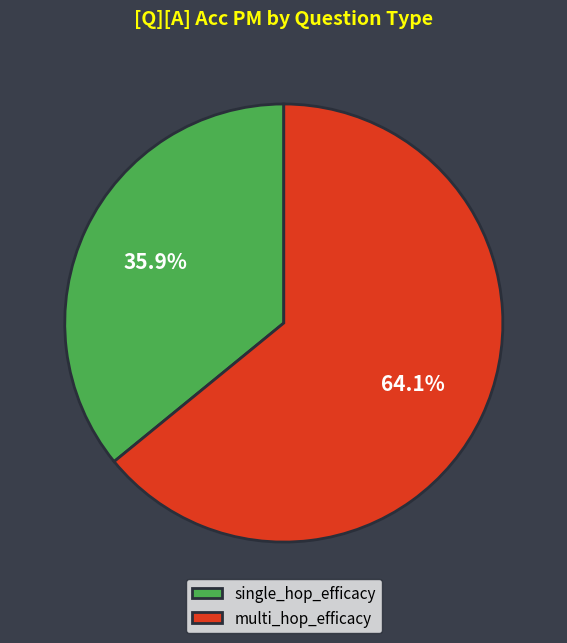

What is the total percentage of single_hop_efficacy and multi_hop_efficacy?

100.0%